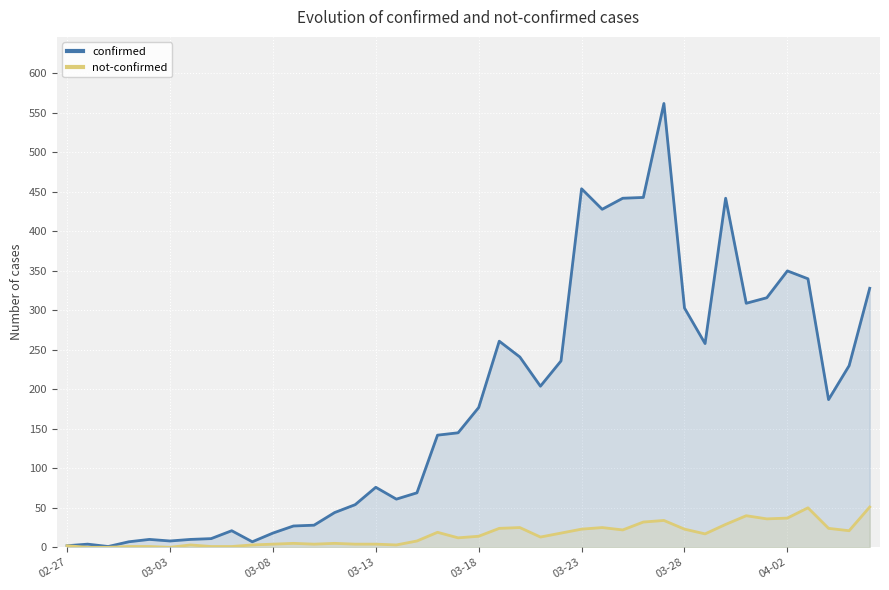

What is the total value across all series at 18?

161